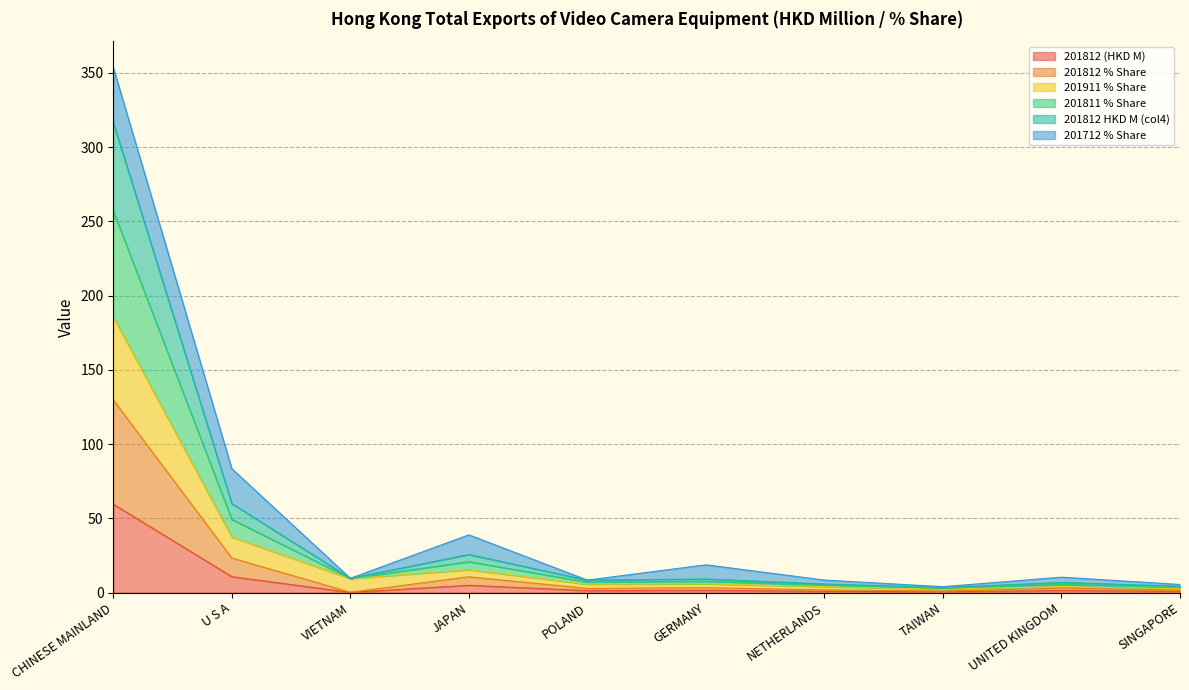

Which category has the lowest value in the 201812 (HKD M) series?

VIETNAM